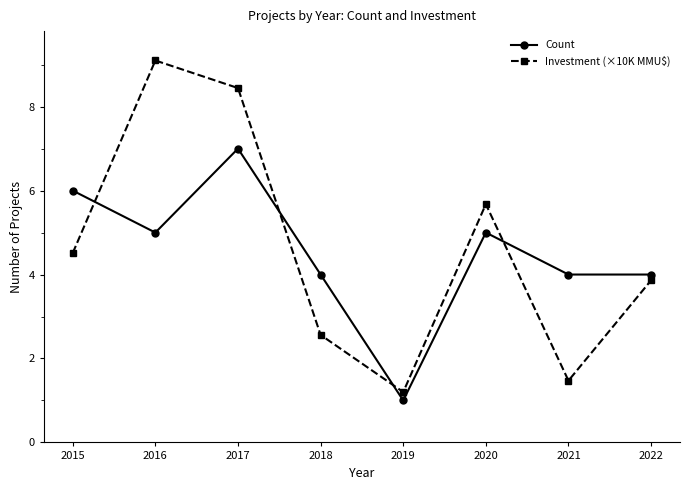

Where does the Count series first go above 5?

2015